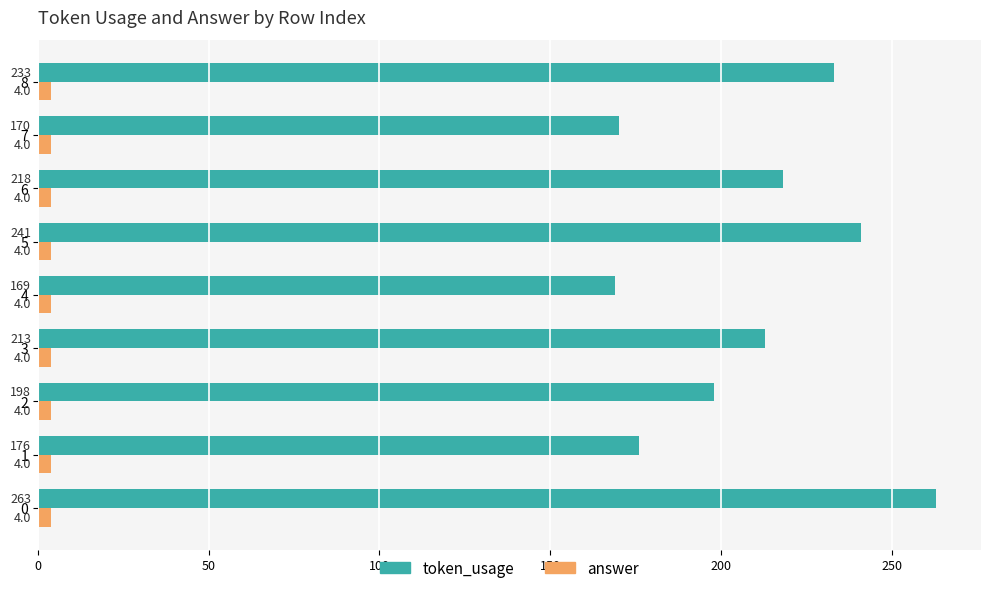

Is the value of token_usage at 2 greater than the value of answer at 7?

Yes